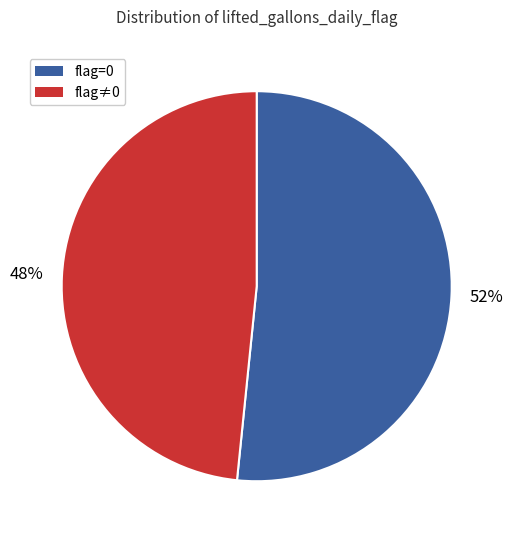

Count the number of slices in the pie.

2